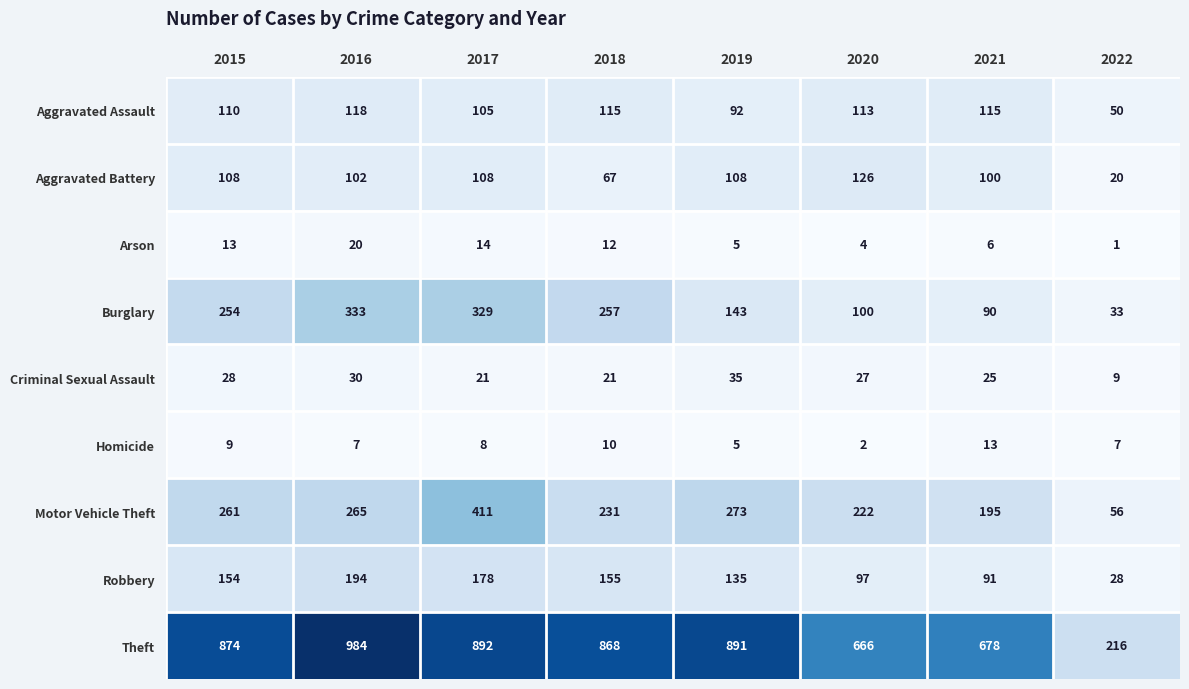

At which category is the sum across all series the highest?

2017